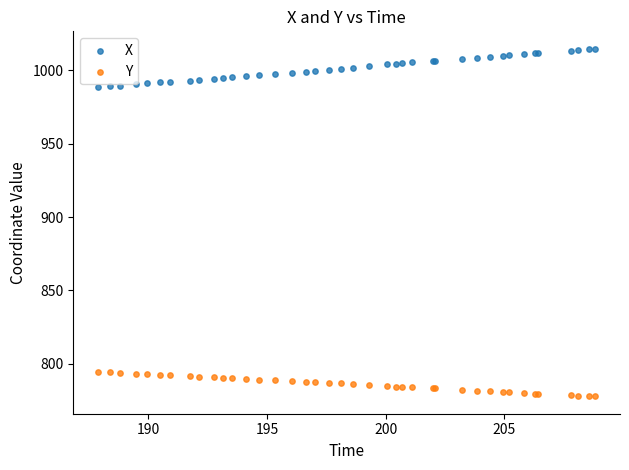

Which series reaches the maximum Y coordinate?

X